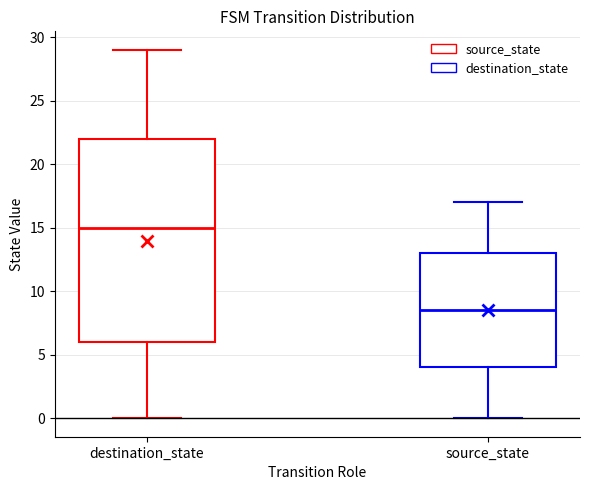

Reading left to right, transcribe this box plot: for each box, give where its median line is, the range the box spans, and where its two whiskers end, as read against the y-axis. The values are not printed on the chart, so give them approximately, as read against the axis.

destination_state: median 15.0, box 6.0 to 22.0, whiskers 0.0 to 29.0
source_state: median 8.5, box 4.0 to 13.0, whiskers 0.0 to 17.0